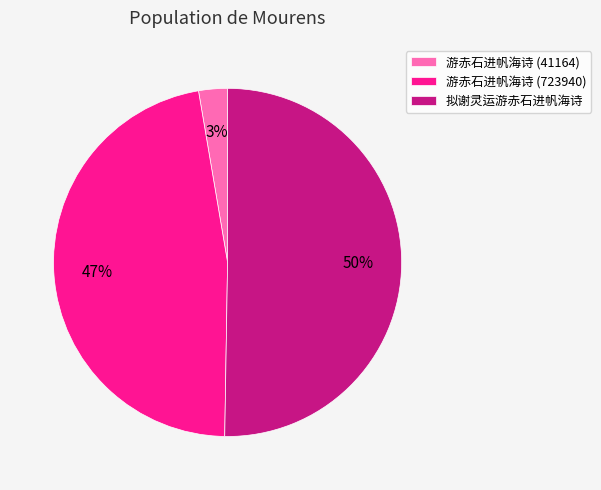

To the nearest percent, what is the difference between the 游赤石进帆海诗 (723940) and 游赤石进帆海诗 (41164) slice percentages?

44%